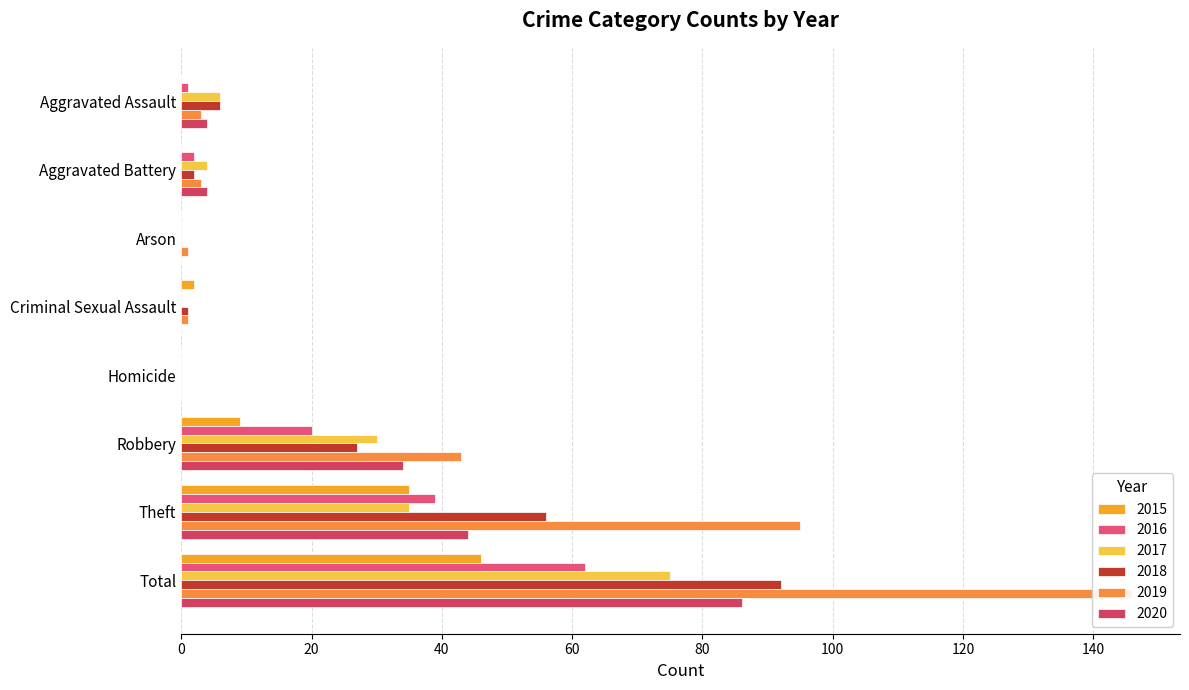

At which label is 2017 closest to 37?

Theft